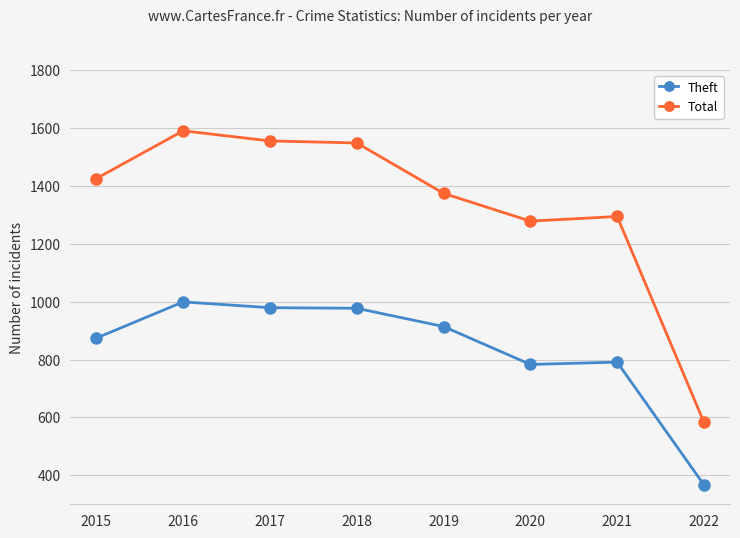

True or false: Total and Theft intersect in this chart.

False